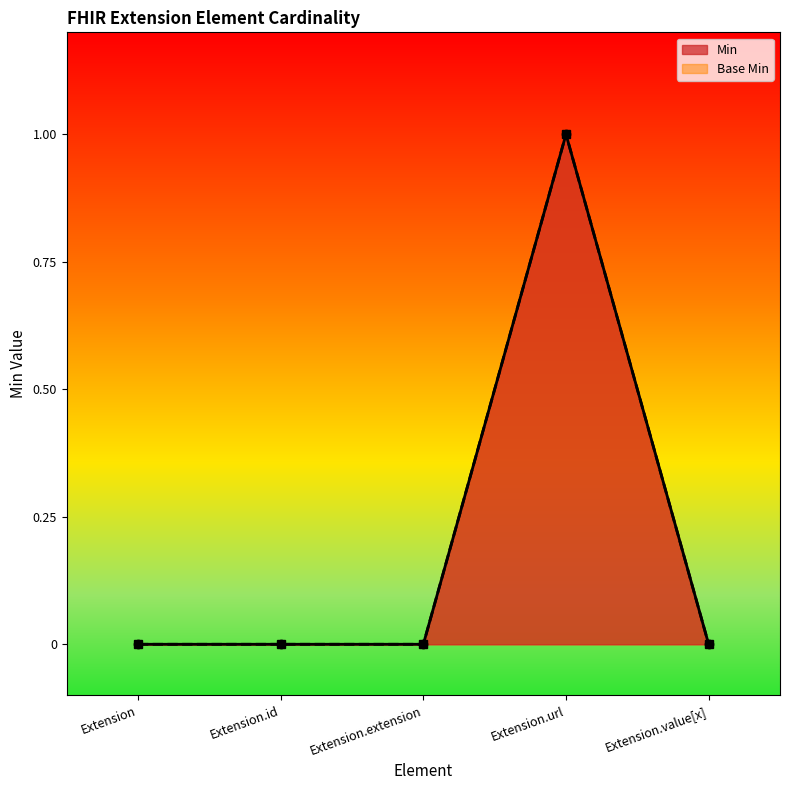

True or false: Min and Base Min intersect in this chart.

False